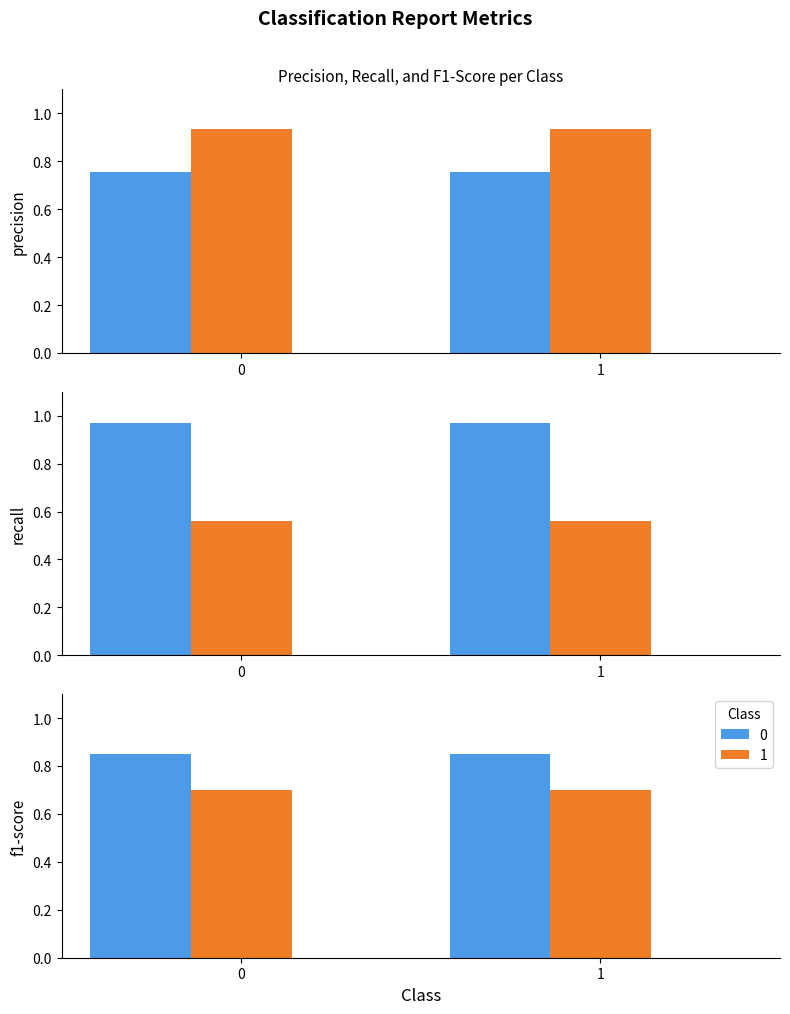

Is the value of precision at 1 greater than the value of f1-score at 0?

Yes